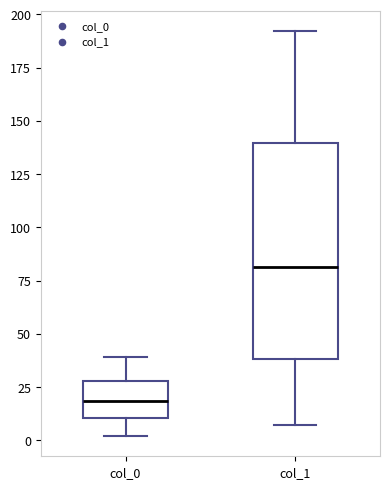

Comparing the boxes themselves (not the whiskers), which one is the tallest?

col_1